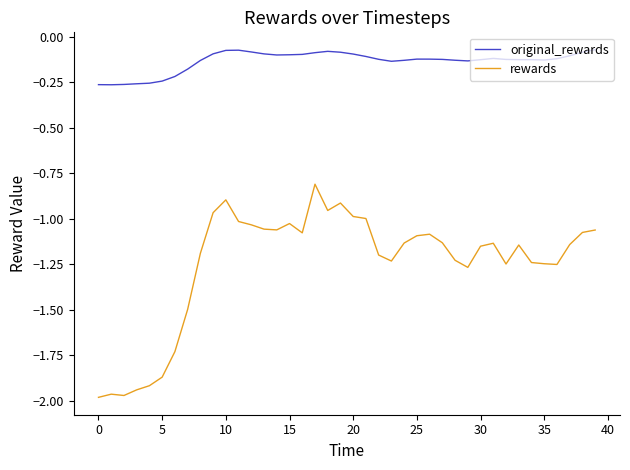

True or false: original_rewards and rewards cross at least once.

False